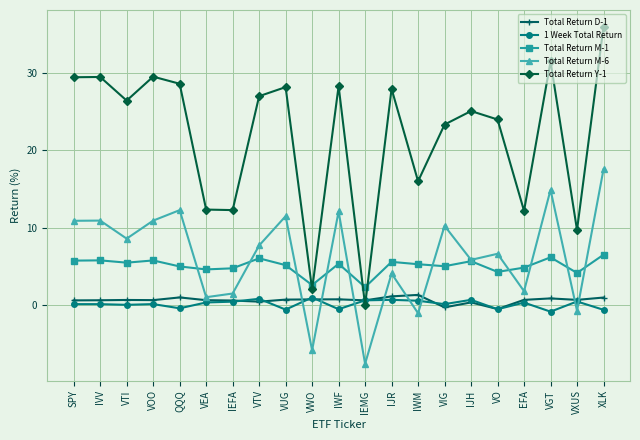

How many data points does each series have?

21